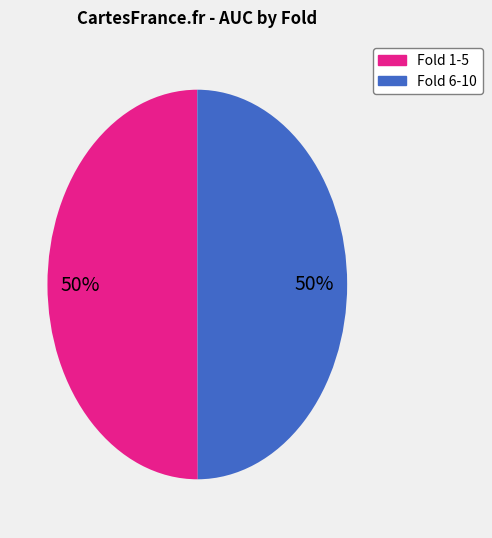

How many slices are in this pie chart?

2